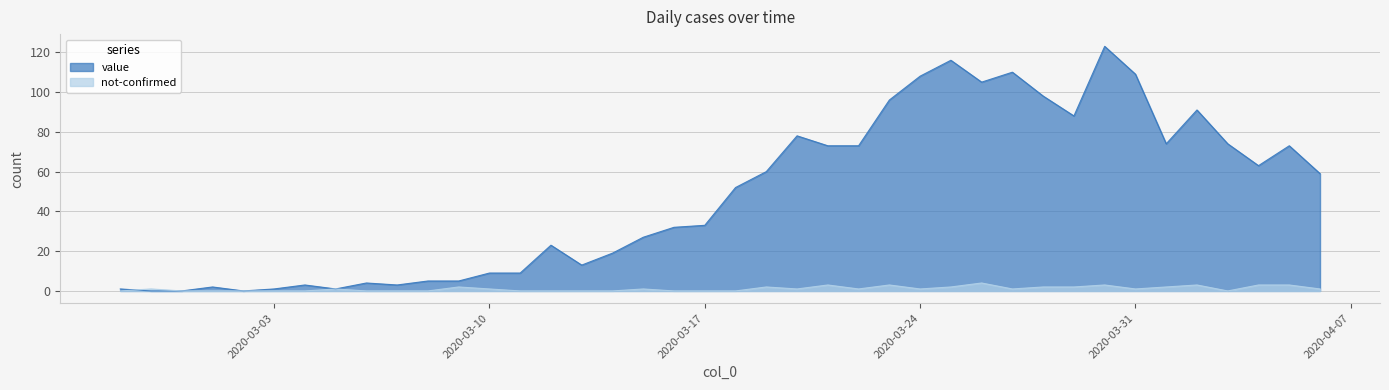

Reading right to left, list all the values displayed in this chart.

value: 2020-04-06=59	2020-04-05=73	2020-04-04=63	2020-04-03=74	2020-04-02=91	2020-04-01=74	2020-03-31=109	2020-03-30=123	2020-03-29=88	2020-03-28=98	2020-03-27=110	2020-03-26=105	2020-03-25=116	2020-03-24=108	2020-03-23=96	2020-03-22=73	2020-03-21=73	2020-03-20=78	2020-03-19=60	2020-03-18=52	2020-03-17=33	2020-03-16=32	2020-03-15=27	2020-03-14=19	2020-03-13=13	2020-03-12=23	2020-03-11=9	2020-03-10=9	2020-03-09=5	2020-03-08=5	2020-03-07=3	2020-03-06=4	2020-03-05=1	2020-03-04=3	2020-03-03=1	2020-03-02=0	2020-03-01=2	2020-02-29=0	2020-02-28=0	2020-02-27=1
not-confirmed: 2020-04-06=1	2020-04-05=3	2020-04-04=3	2020-04-03=0	2020-04-02=3	2020-04-01=2	2020-03-31=1	2020-03-30=3	2020-03-29=2	2020-03-28=2	2020-03-27=1	2020-03-26=4	2020-03-25=2	2020-03-24=1	2020-03-23=3	2020-03-22=1	2020-03-21=3	2020-03-20=1	2020-03-19=2	2020-03-18=0	2020-03-17=0	2020-03-16=0	2020-03-15=1	2020-03-14=0	2020-03-13=0	2020-03-12=0	2020-03-11=0	2020-03-10=1	2020-03-09=2	2020-03-08=0	2020-03-07=0	2020-03-06=0	2020-03-05=1	2020-03-04=0	2020-03-03=0	2020-03-02=0	2020-03-01=0	2020-02-29=0	2020-02-28=1	2020-02-27=0